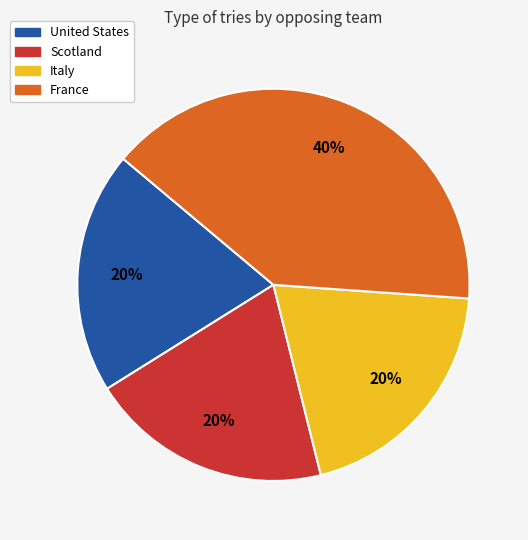

Is Scotland the majority of the pie?

No